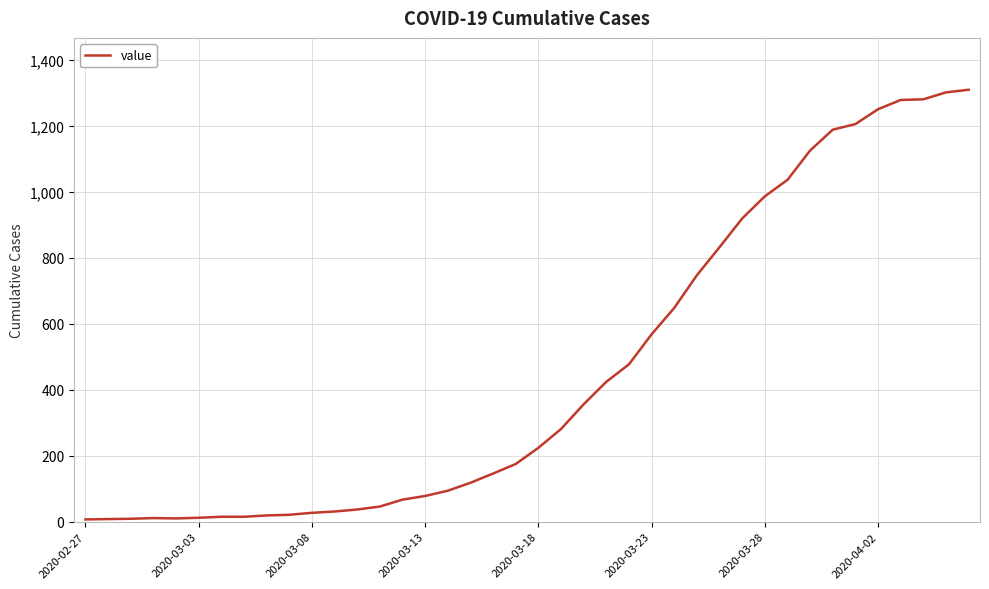

What is the greatest value displayed?

1309